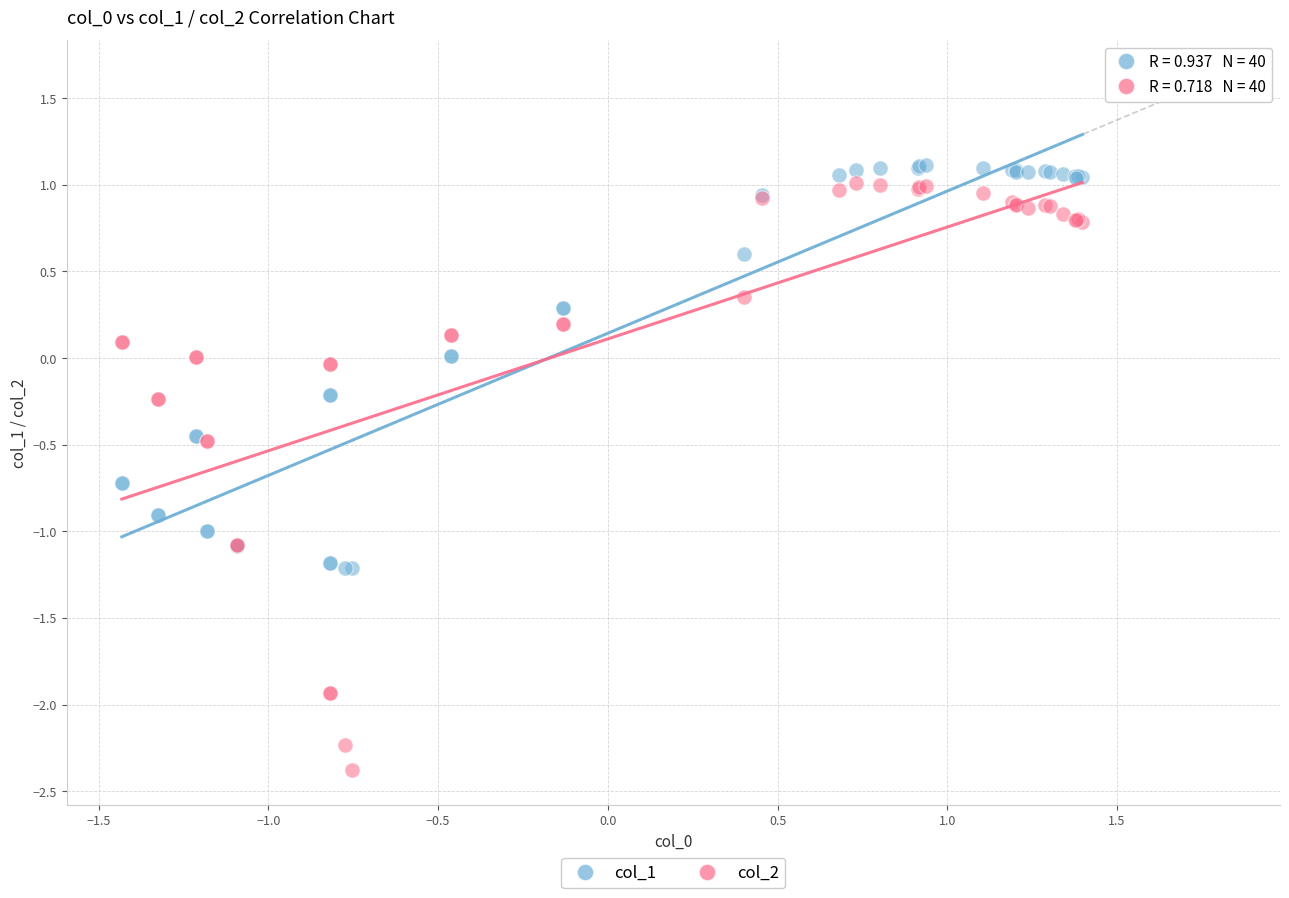

Which series has the widest spread of Y values?

col_2